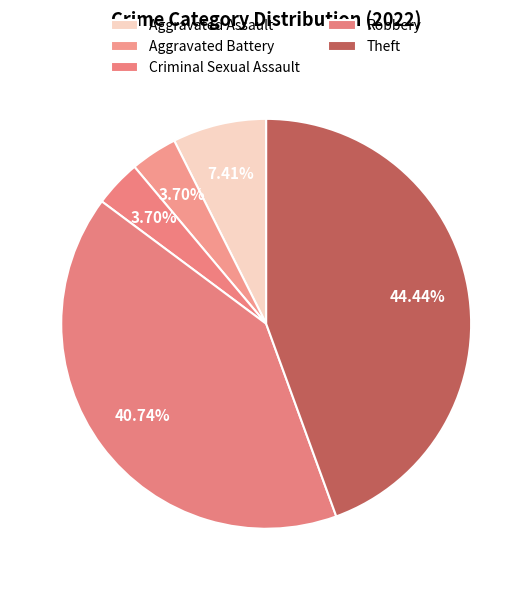

Rank the categories by value from highest to lowest.

Theft, Robbery, Aggravated Assault, Aggravated Battery, Criminal Sexual Assault